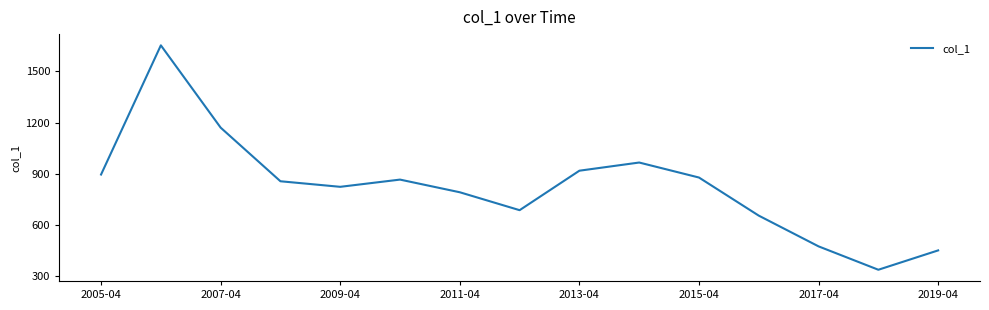

True or false: the data has more than 0 interior local peaks.

True